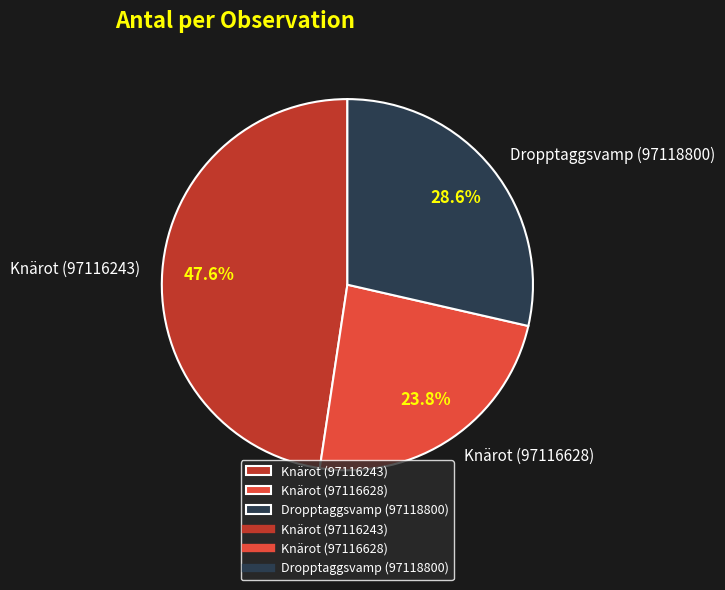

Is there any slice that represents more than half of the pie?

No